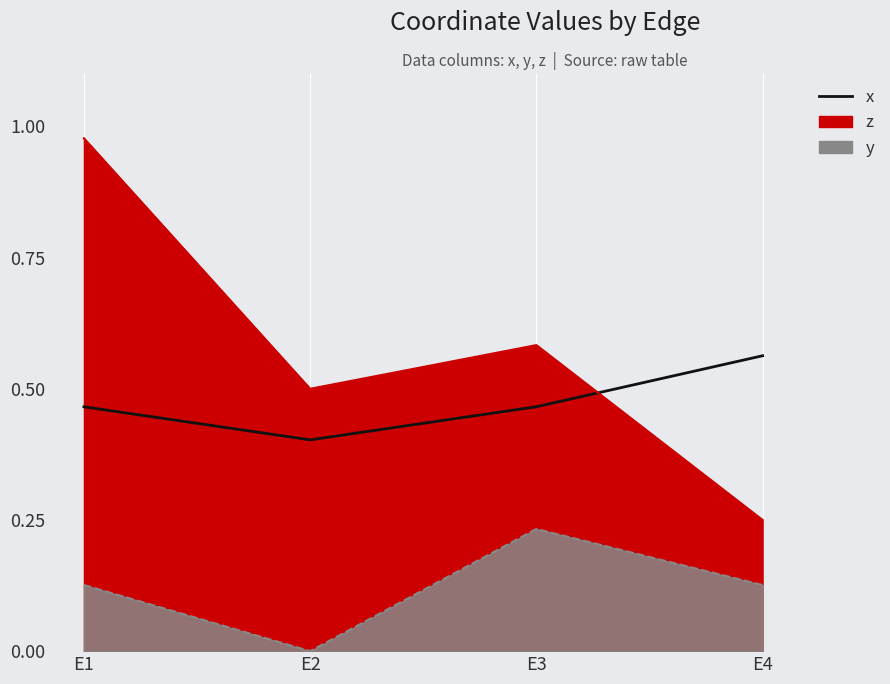

How many data points does each series have?

4